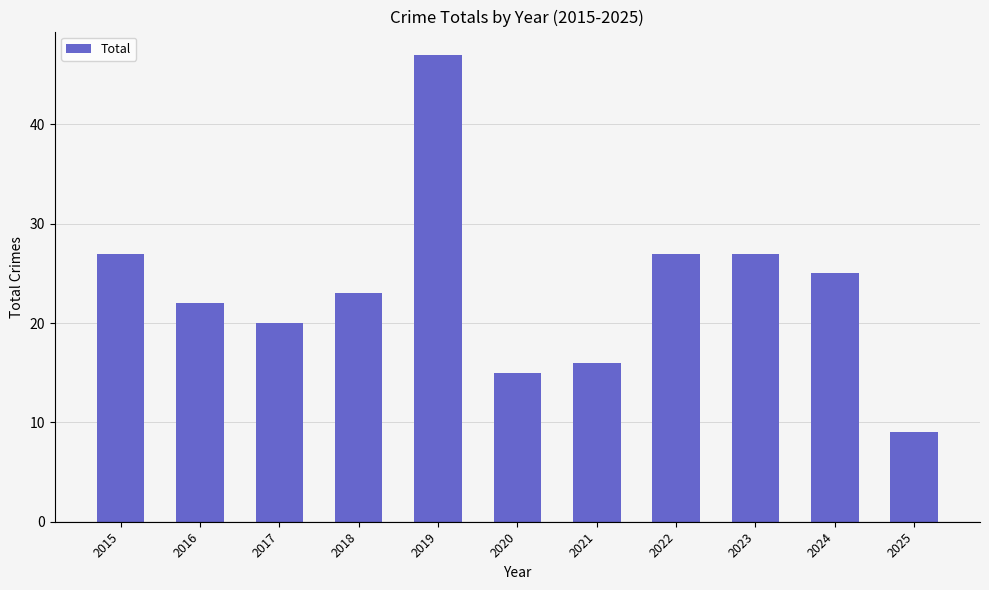

At which category does the chart reach its minimum across all series?

2025